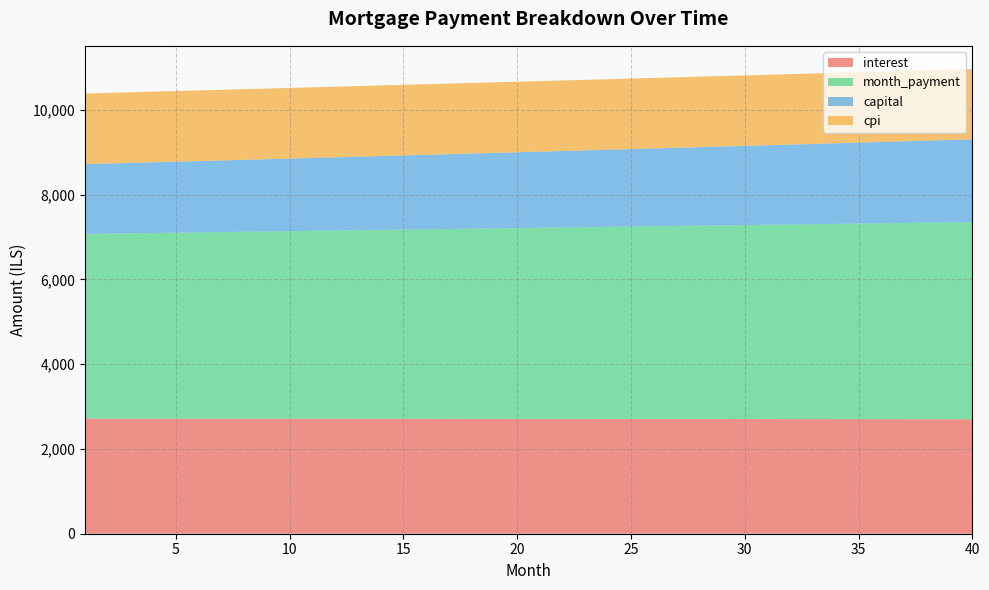

Reading right to left, extract all data points from this chart.

interest: 2699.4	2700.2	2701.0	2701.7	2702.4	2703.1	2703.7	2704.3	2704.9	2705.5	2706.1	2706.6	2707.1	2707.6	2708.1	2708.5	2709.0	2709.4	2709.7	2710.1	2710.4	2710.8	2711.0	2711.3	2711.6	2711.8	2712.0	2712.2	2712.4	2712.5	2712.6	2712.7	2712.8	2712.9	2712.9	2712.9	2713.0	2712.9	2712.9	2712.8
month_payment: 4651.8	4644.1	4636.4	4628.7	4620.9	4613.3	4605.6	4597.9	4590.3	4582.6	4575.0	4567.4	4559.8	4552.2	4544.6	4537.1	4529.5	4522.0	4514.5	4507.0	4499.5	4492.0	4484.5	4477.0	4469.6	4462.1	4454.7	4447.3	4439.9	4432.5	4425.1	4417.8	4410.4	4403.1	4395.8	4388.5	4381.1	4373.9	4366.6	4359.3
capital: 1952.4	1943.9	1935.4	1927.0	1918.6	1910.2	1901.9	1893.6	1885.3	1877.1	1868.9	1860.8	1852.7	1844.6	1836.5	1828.5	1820.6	1812.6	1804.7	1796.8	1789.0	1781.2	1773.4	1765.7	1758.0	1750.3	1742.7	1735.1	1727.5	1720.0	1712.5	1705.0	1697.6	1690.2	1682.8	1675.5	1668.2	1660.9	1653.7	1646.5
cpi: 1657.9	1658.4	1658.9	1659.4	1659.8	1660.2	1660.6	1661.1	1661.4	1661.8	1662.2	1662.5	1662.8	1663.2	1663.5	1663.7	1664.0	1664.3	1664.5	1664.8	1665.0	1665.2	1665.4	1665.6	1665.7	1665.9	1666.0	1666.2	1666.3	1666.4	1666.5	1666.5	1666.6	1666.6	1666.7	1666.7	1666.7	1666.7	1666.7	1666.7